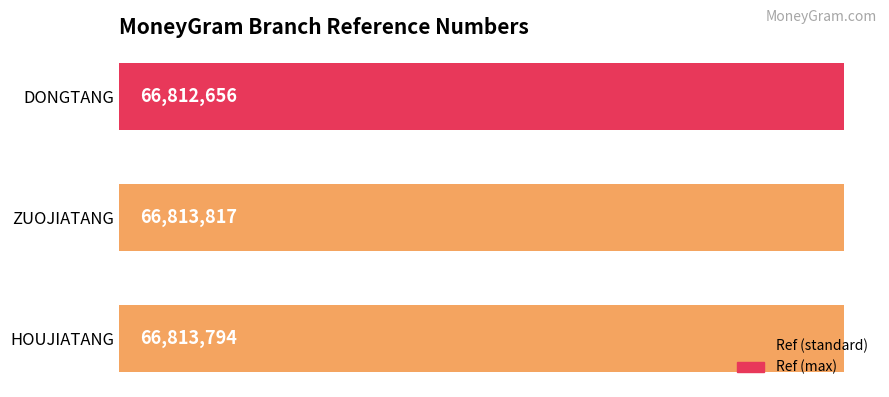

What is the sum of the values at ZUOJIATANG and DONGTANG?

133626473